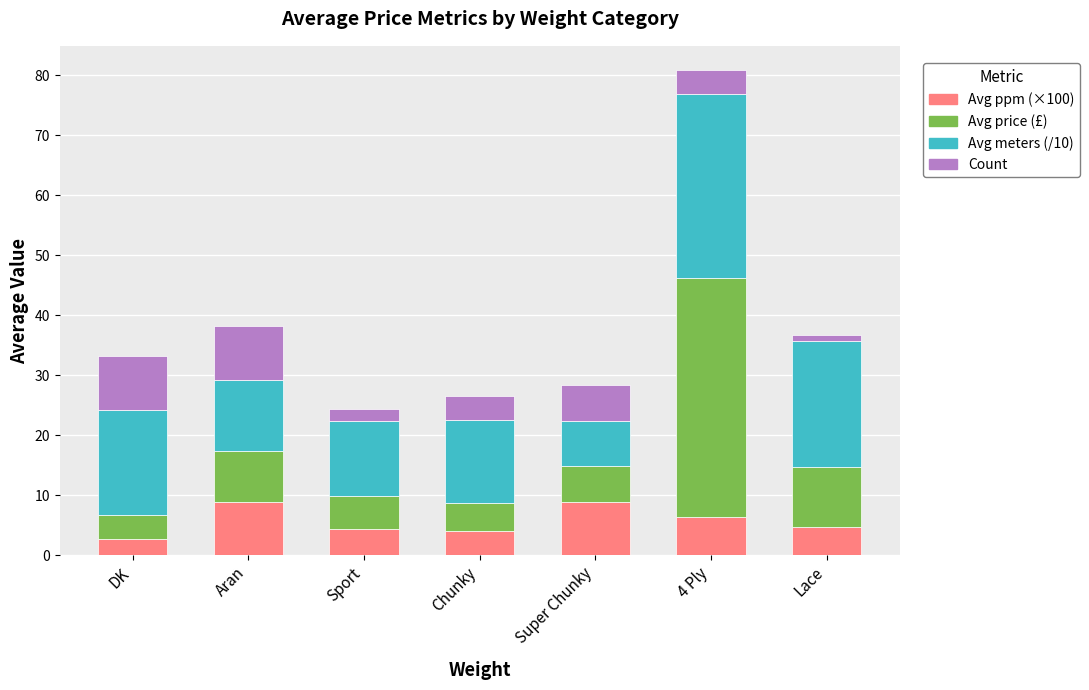

What is the highest value of the Avg ppm (×100) series?

9.0